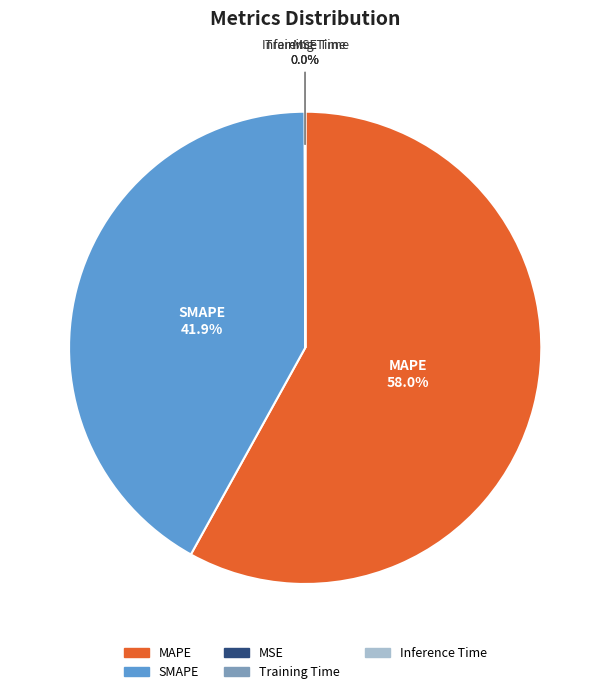

Is there any slice that represents more than half of the pie?

Yes